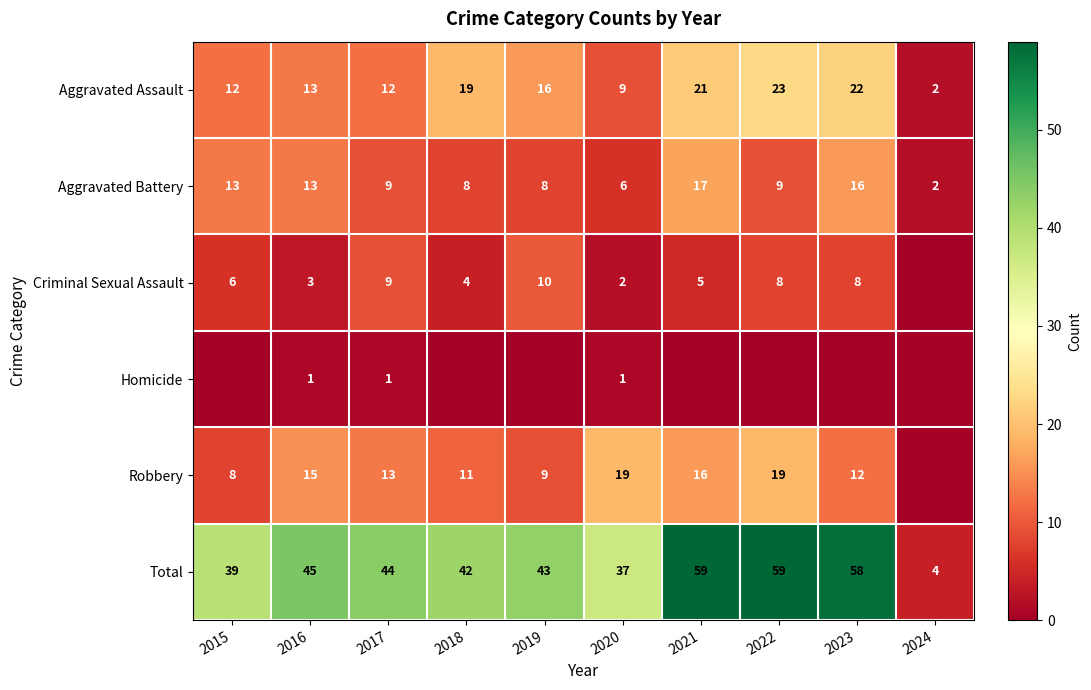

How many series are shown in this chart?

6